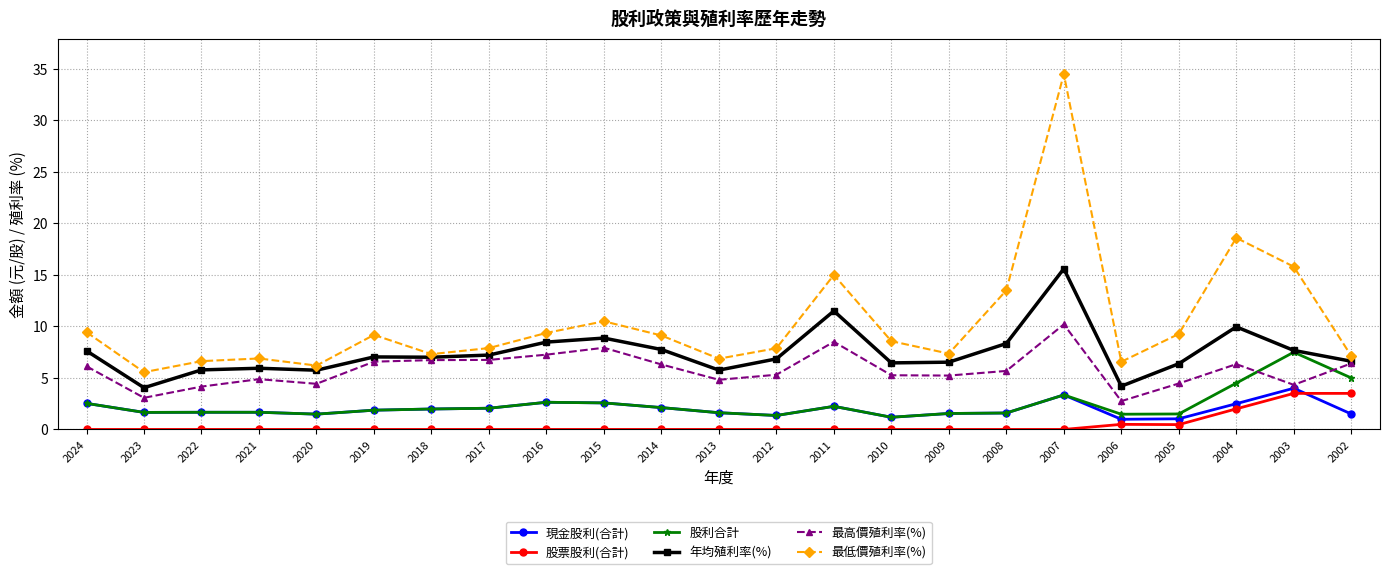

What are all the series names shown in the legend?

現金股利(合計), 股票股利(合計), 股利合計, 年均殖利率(%), 最高價殖利率(%), 最低價殖利率(%)